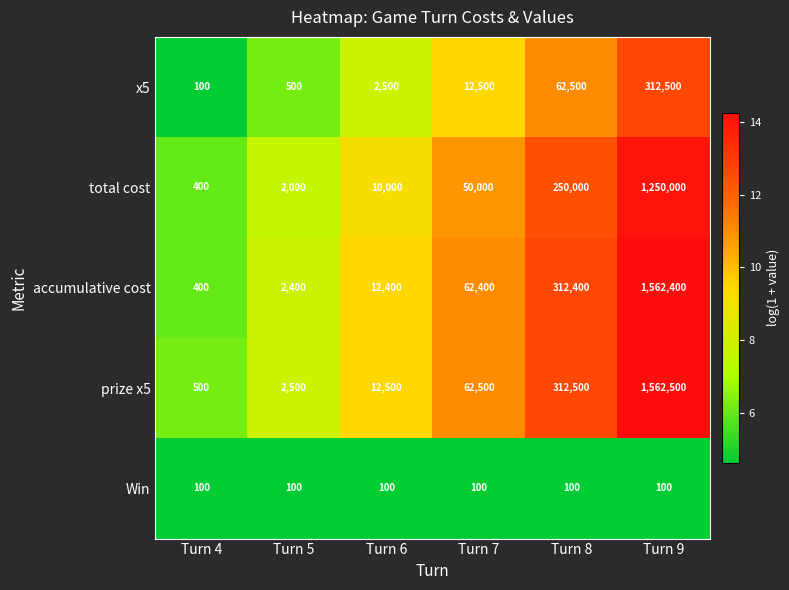

Reading right to left, transcribe all the data shown in this chart.

x5: 312500	62500	12500	2500	500	100
total cost: 1250000	250000	50000	10000	2000	400
accumulative cost: 1562400	312400	62400	12400	2400	400
prize x5: 1562500	312500	62500	12500	2500	500
Win: 100	100	100	100	100	100